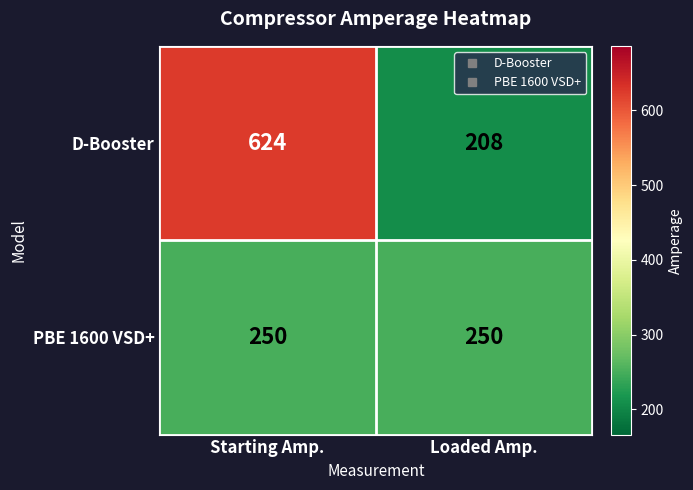

Rank the series at Starting Amp. from lowest to highest value.

PBE 1600 VSD+, D-Booster